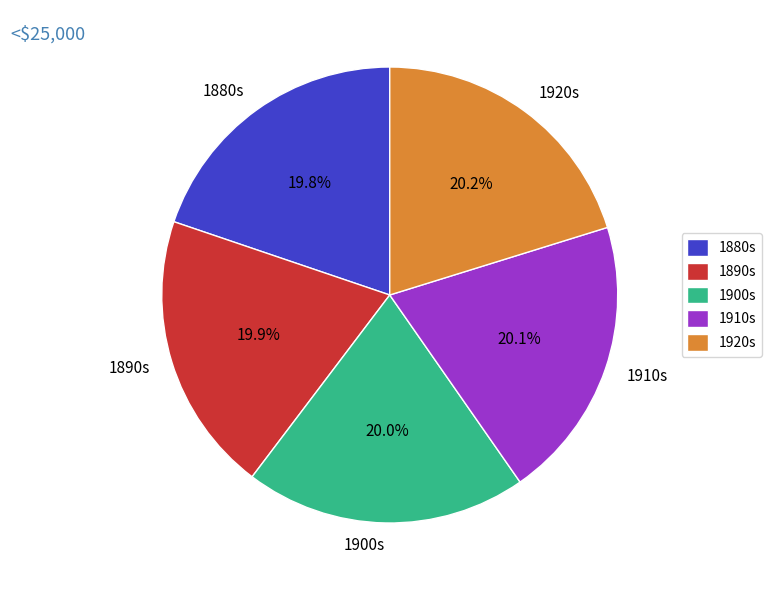

What is the ratio of the value at 1890s to the value at 1920s?

1.0